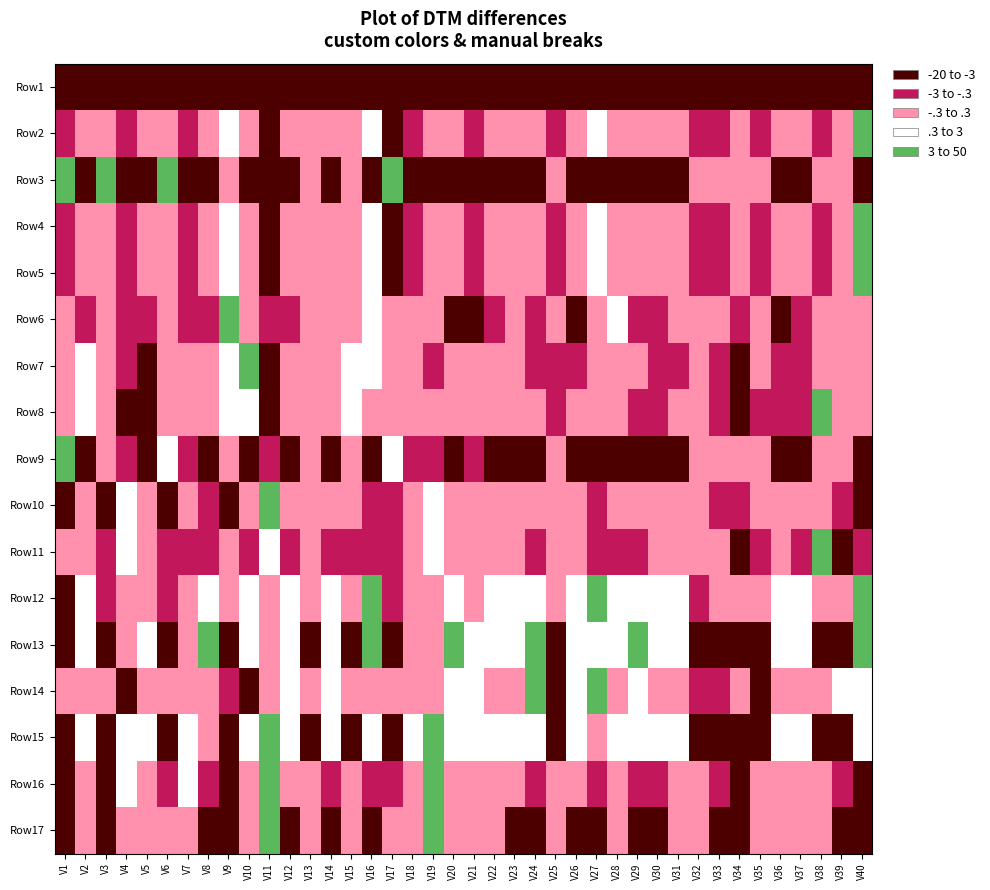

What is the total value across all series at V8?

25